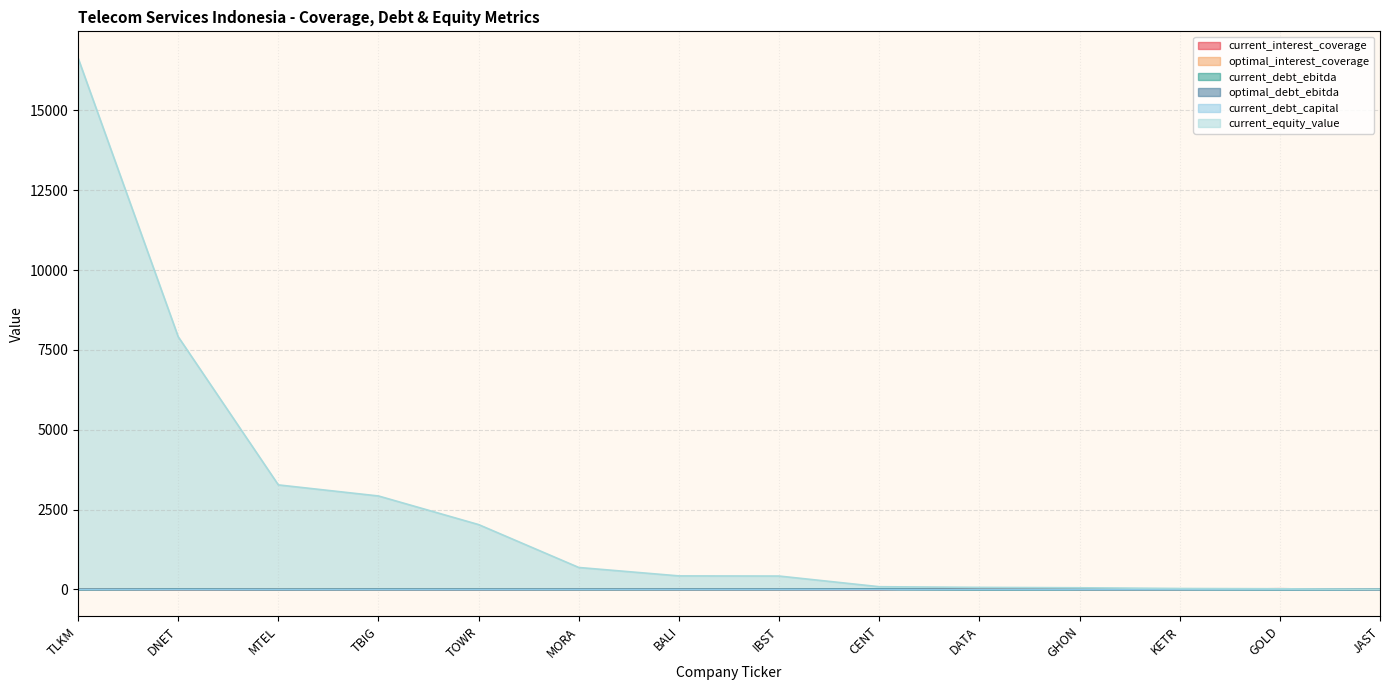

What is the total value across all series at GHON?

71.0